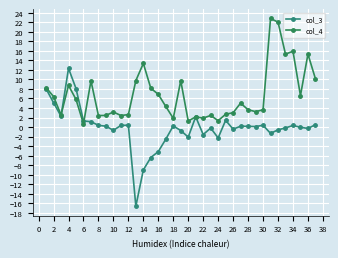

How many categories are shown in the chart?

37